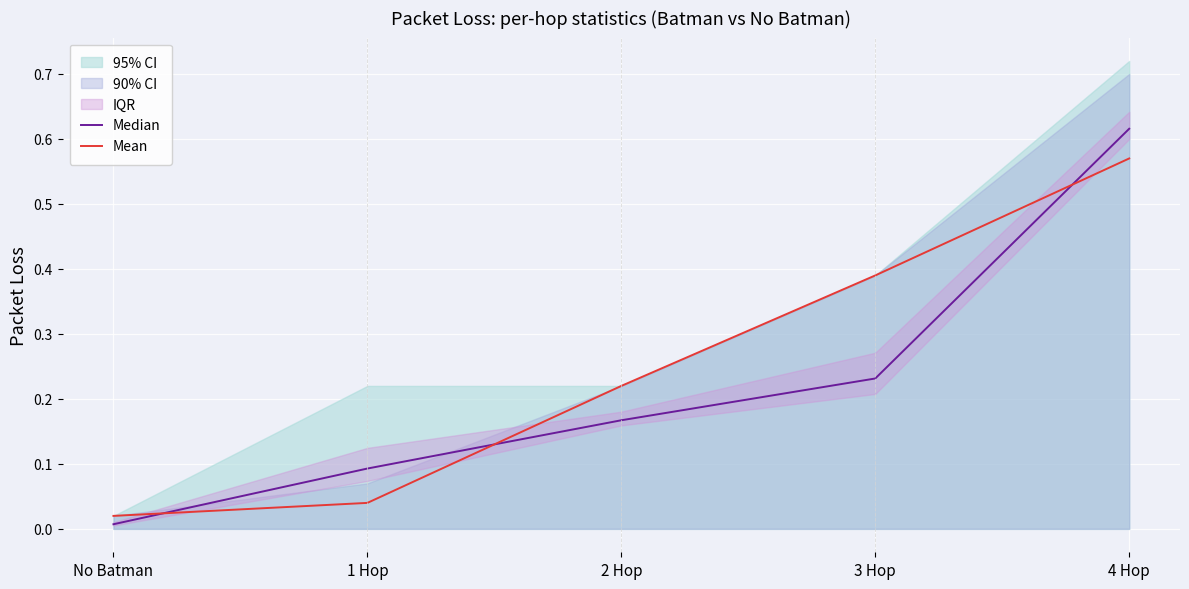

True or false: Median has more than 0 points higher than both neighbors.

False